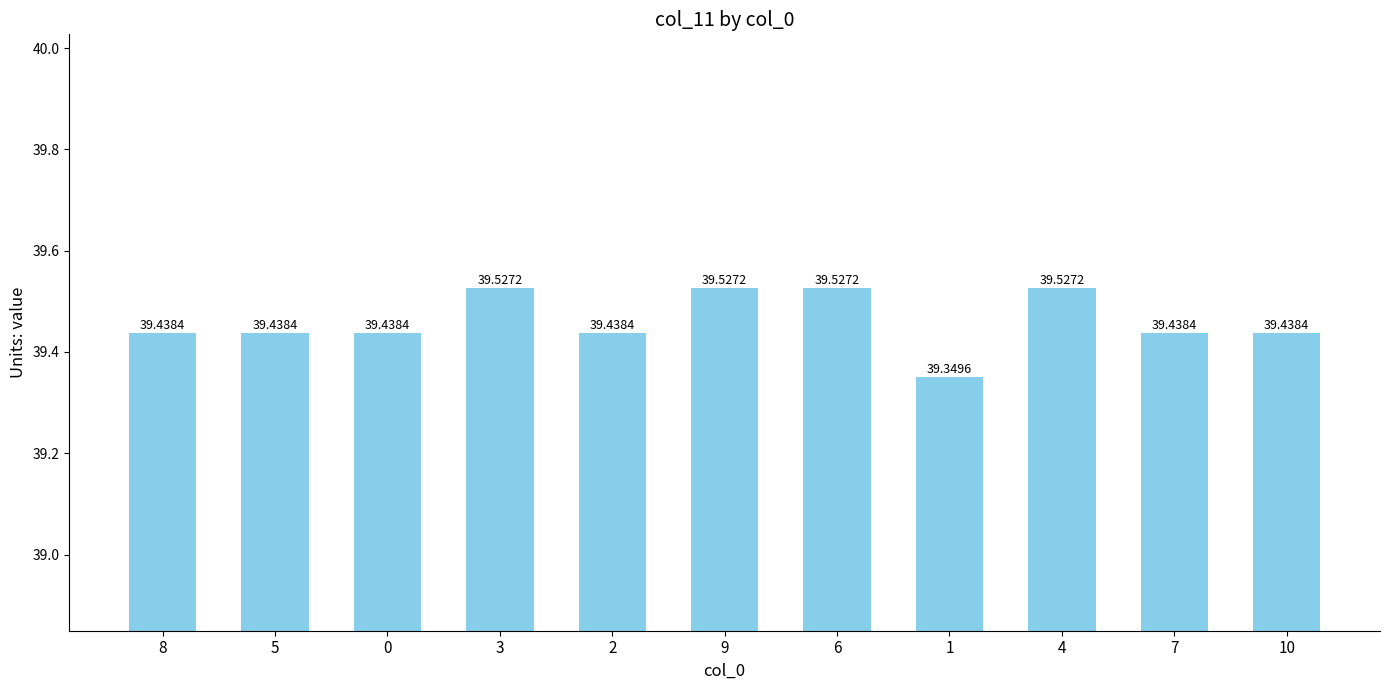

What is the minimum value shown in the chart?

39.3